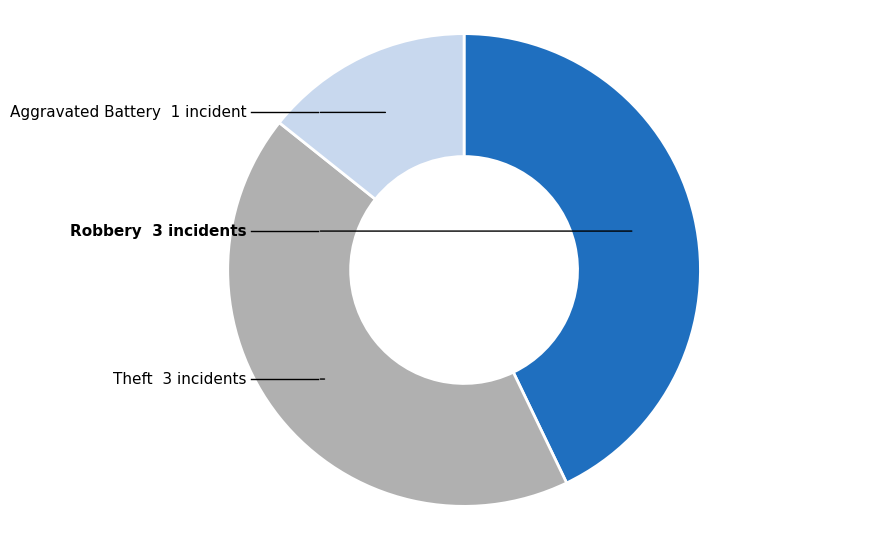

How many segments does this pie chart have?

3